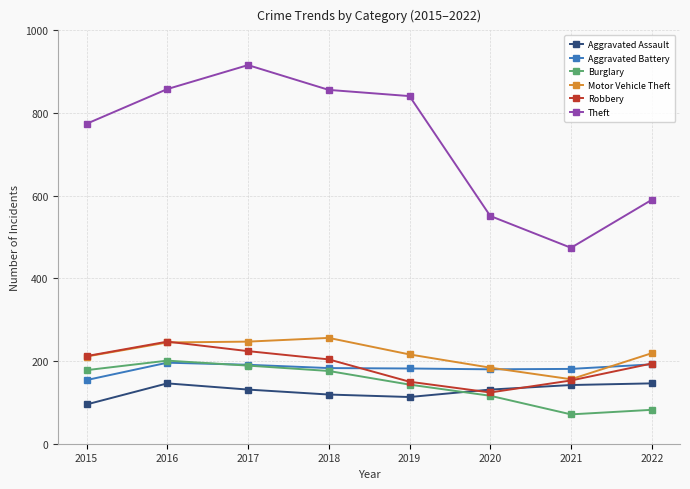

At which label does Burglary reach its peak?

2016